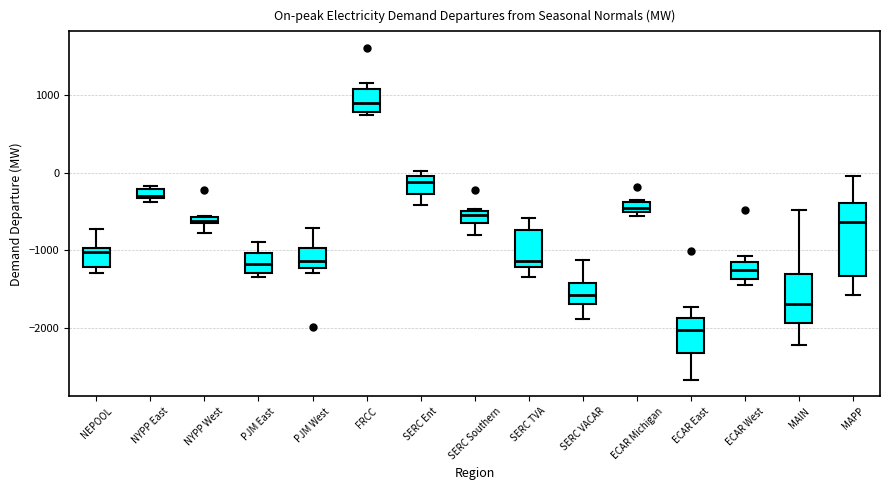

Which box is the tallest, from its lower edge to its upper edge?

MAPP